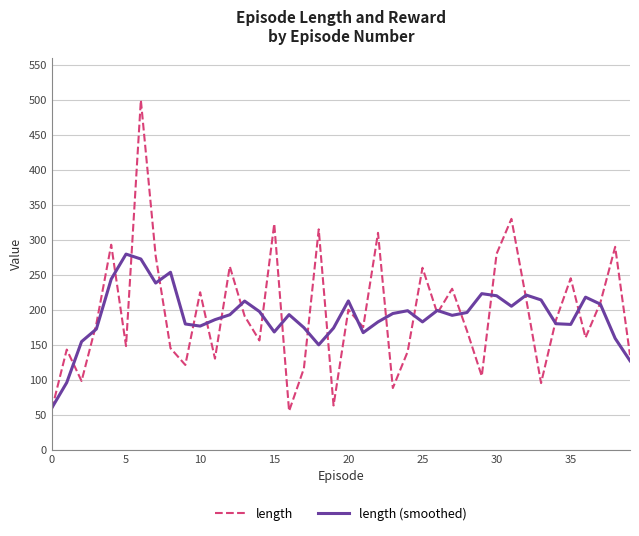

True or false: length and length (smoothed) cross at least once.

True